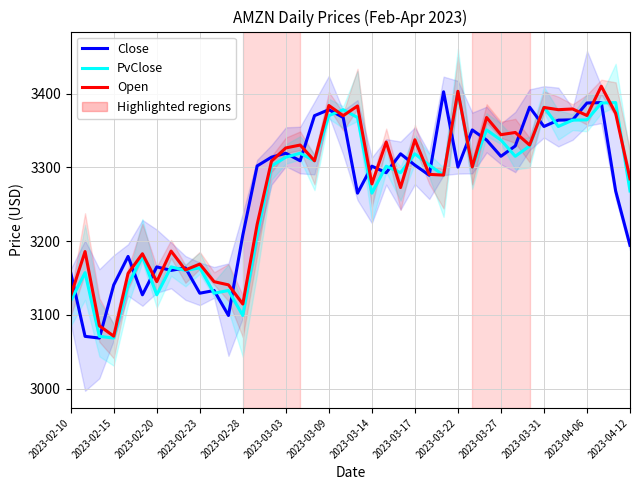

What is the value of the Open point at the 39th from the left?

3373.2